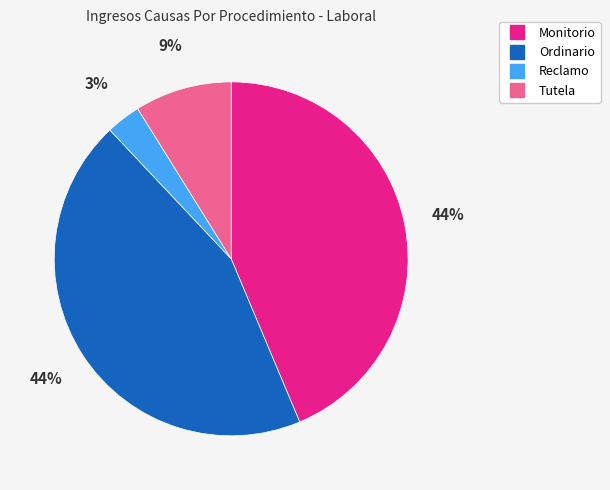

Is the sum of Monitorio and Reclamo greater than half?

No